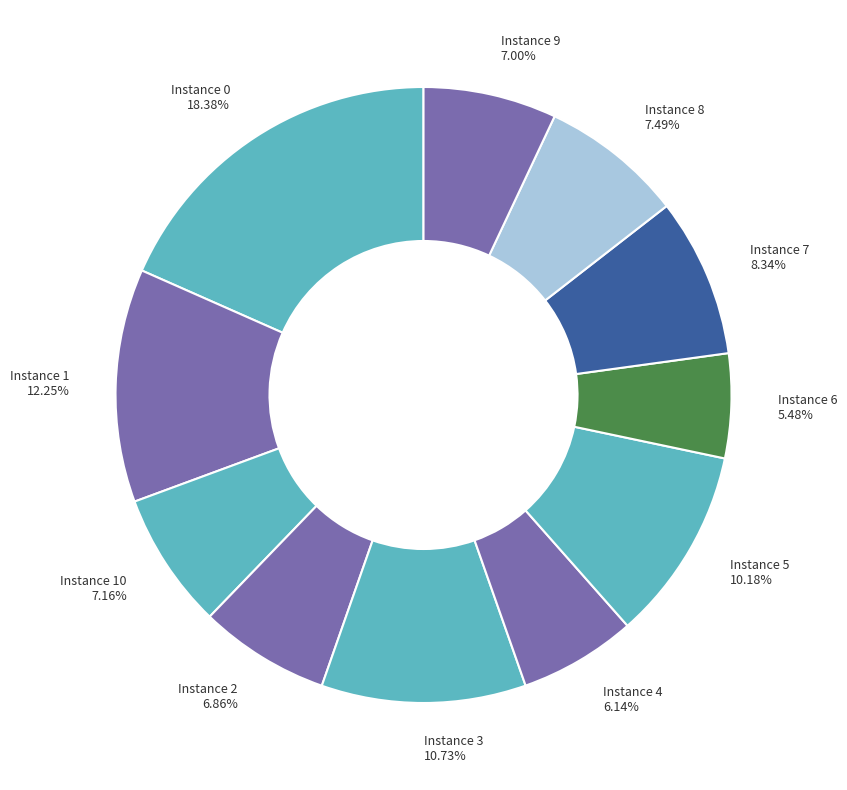

Approximately how many times larger is the value at Instance 4 6.14% compared to Instance 5 10.18%?

0.6